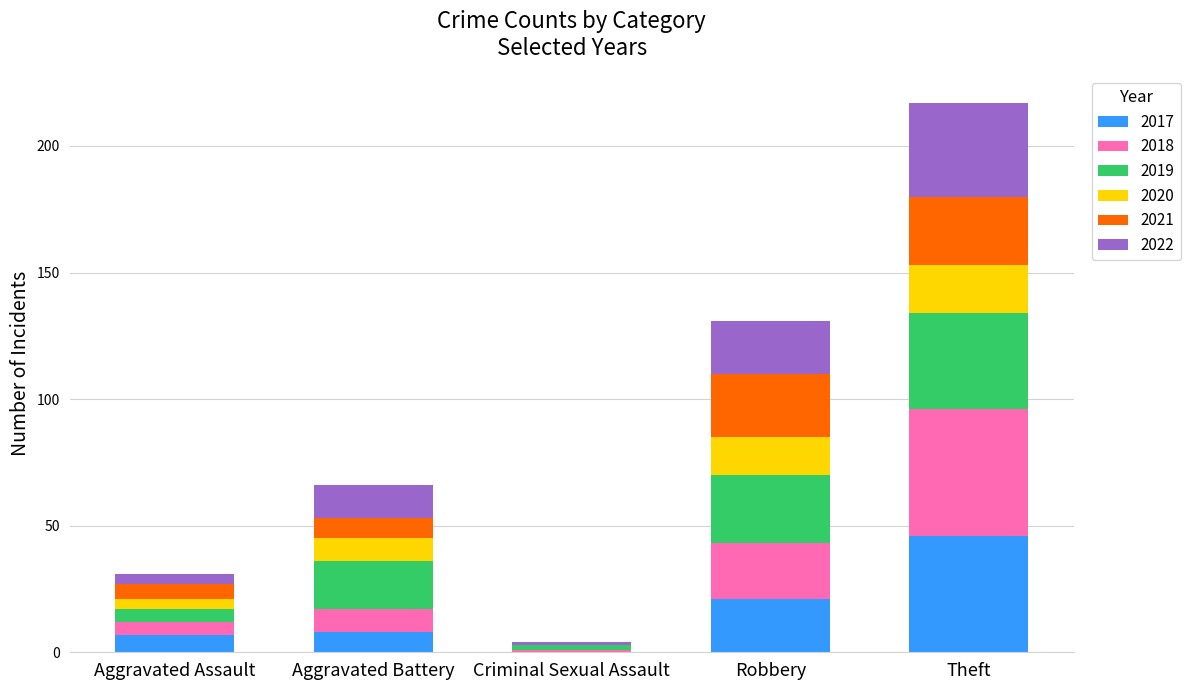

The 2017 series shows -15 at Criminal Sexual Assault. True or false?

False